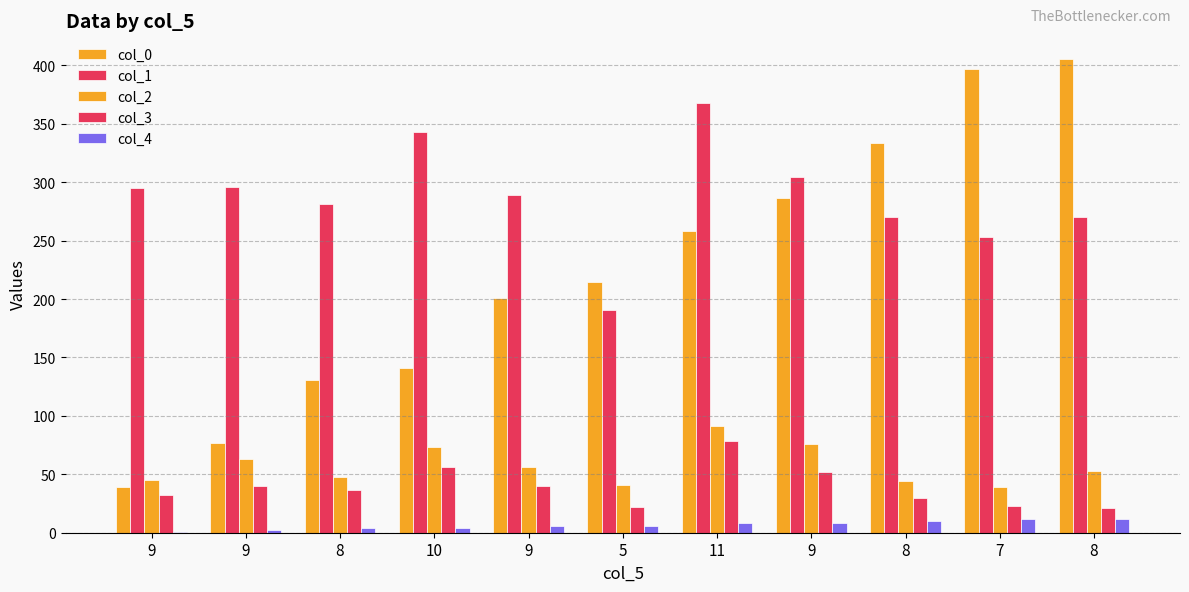

What is the value of the col_2 bar at the 6th from the left?

41.0